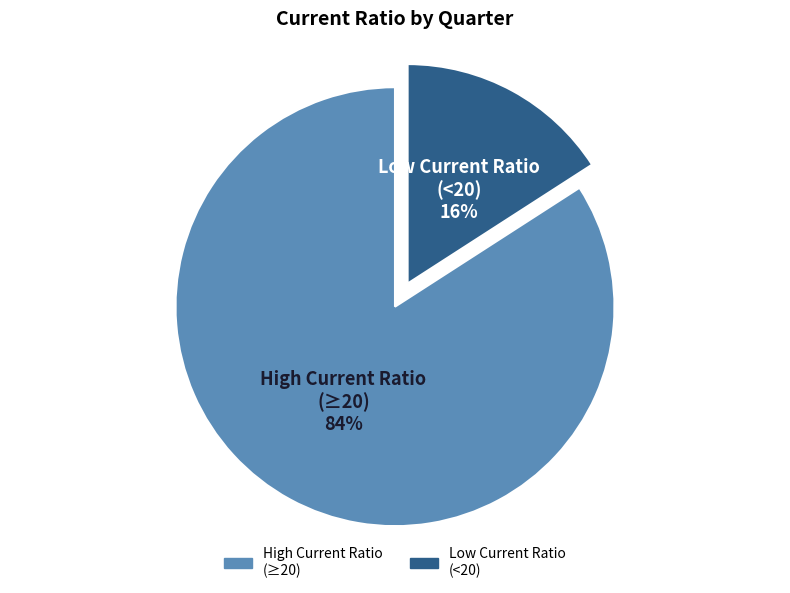

Is there a majority slice in this chart?

Yes